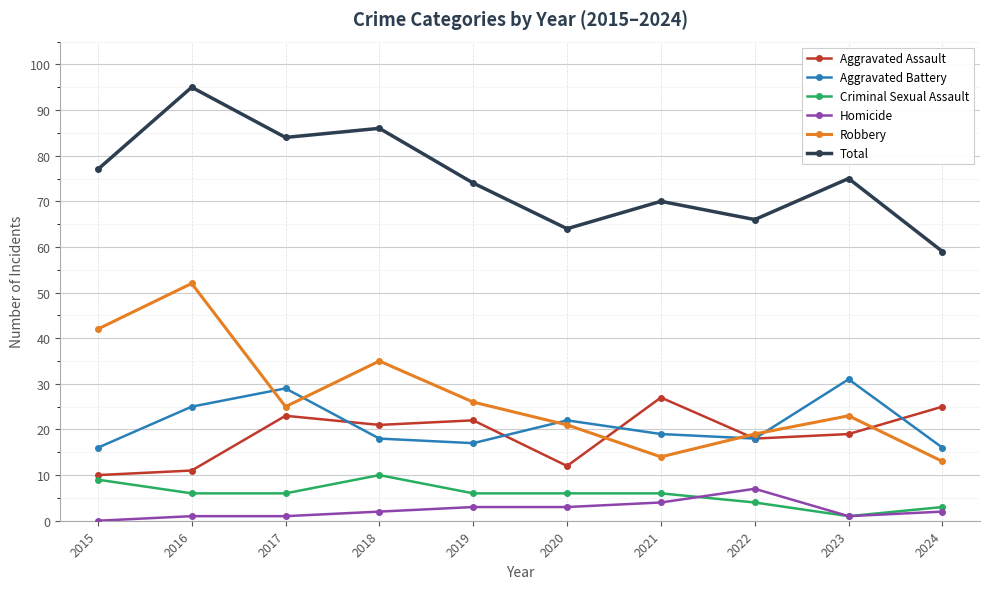

How many lines are shown in the chart?

6